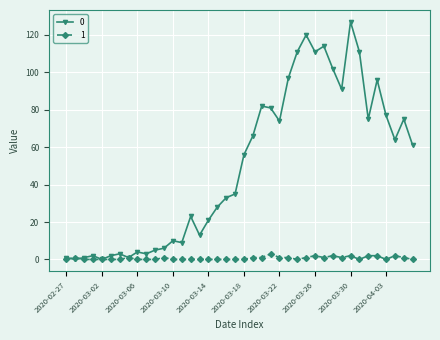

At how many categories does at least one series exceed 93?

9